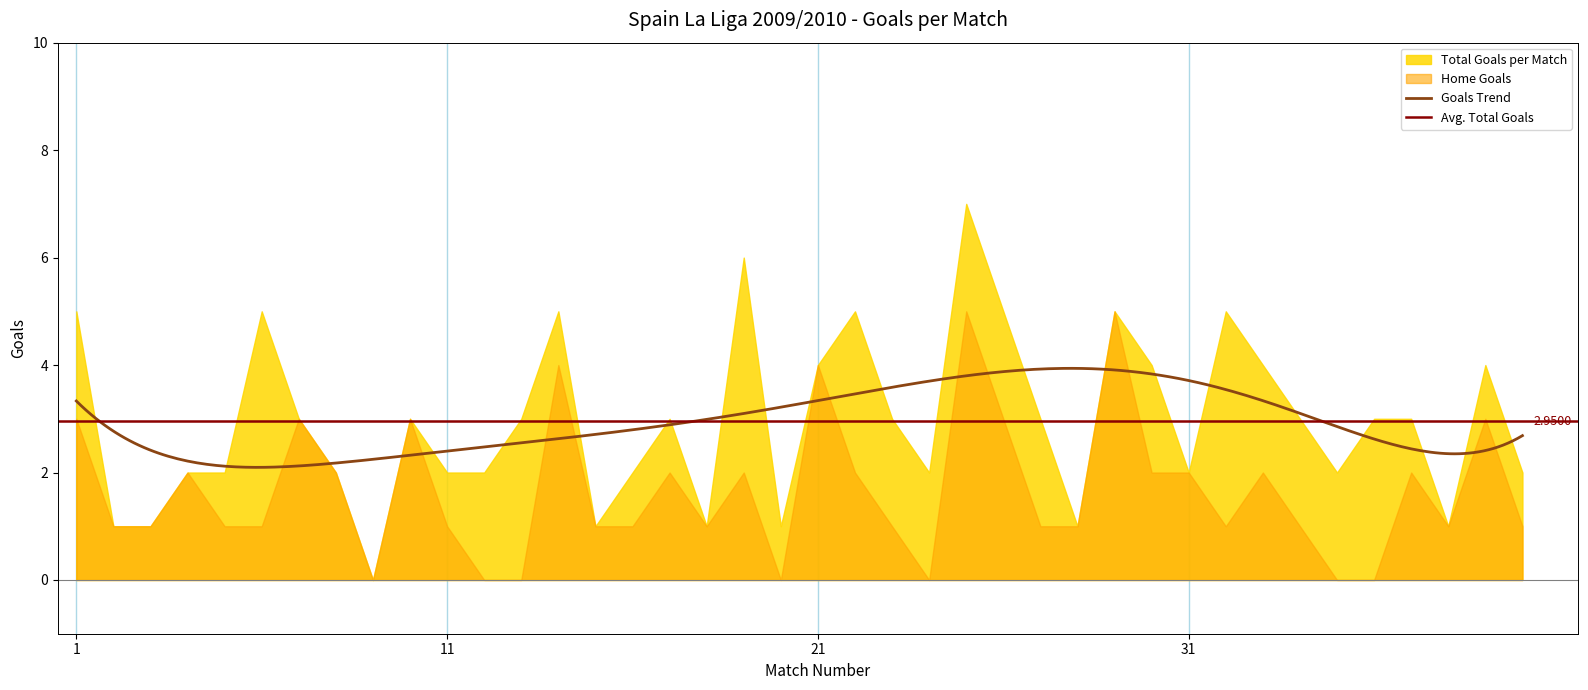

How many values in the FT_TotalGoals series exceed 3?

13